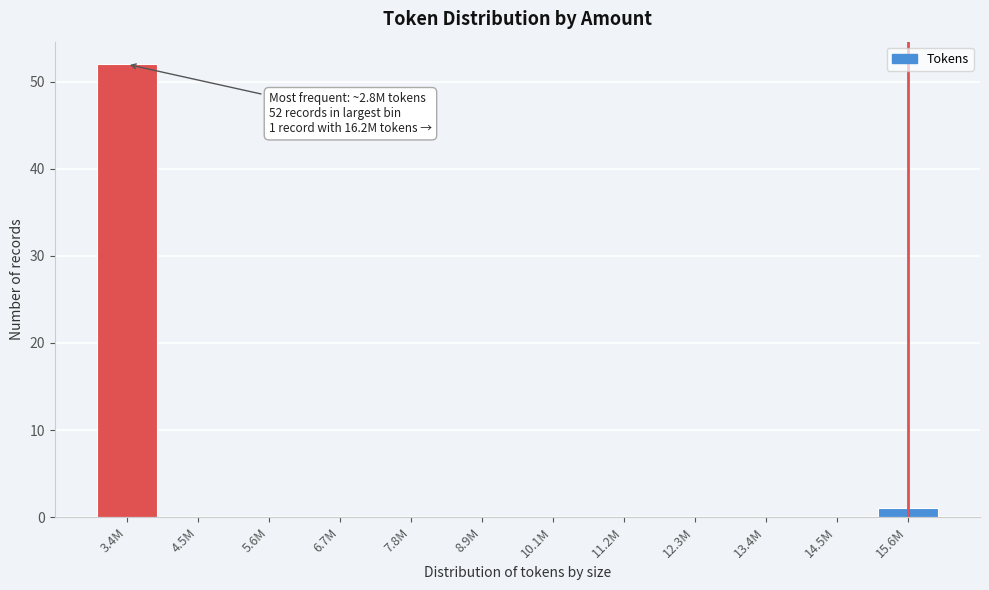

Reading left to right, what are all the values shown in this chart?

3.4M=52	4.5M=0	5.6M=0	6.7M=0	7.8M=0	8.9M=0	10.1M=0	11.2M=0	12.3M=0	13.4M=0	14.5M=0	15.6M=1